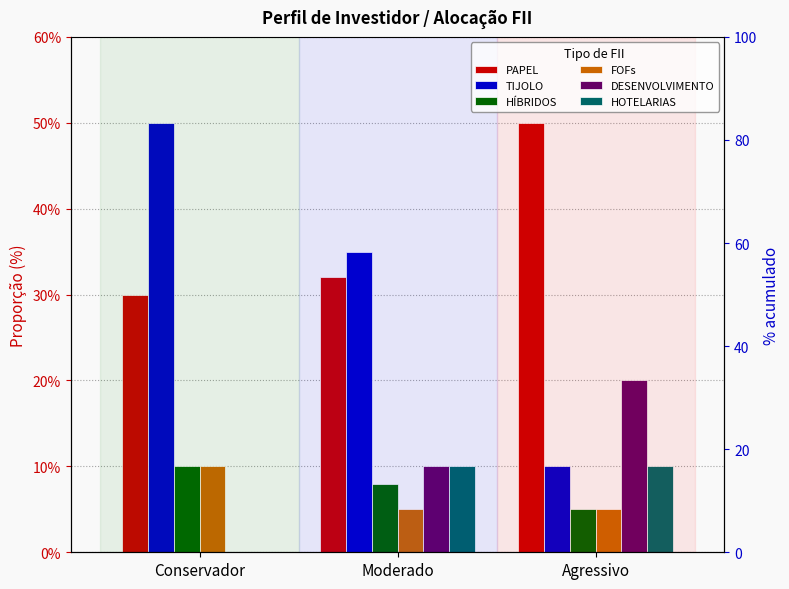

The HÍBRIDOS series shows 0.1 at Moderado. True or false?

True